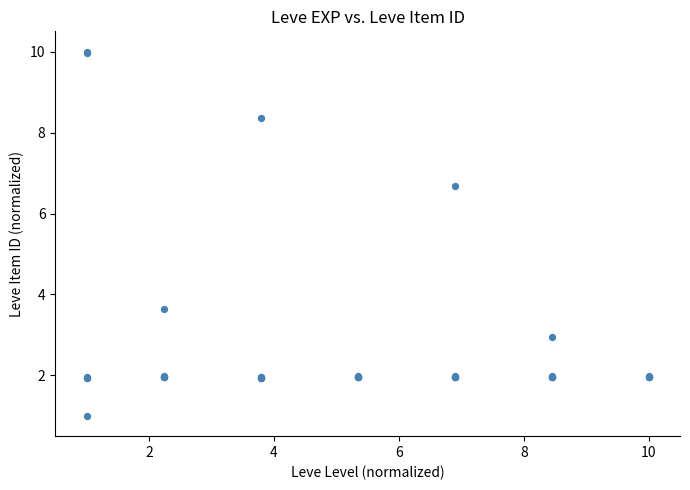

What Y value in the scatter plot is closest to 5?

3.6